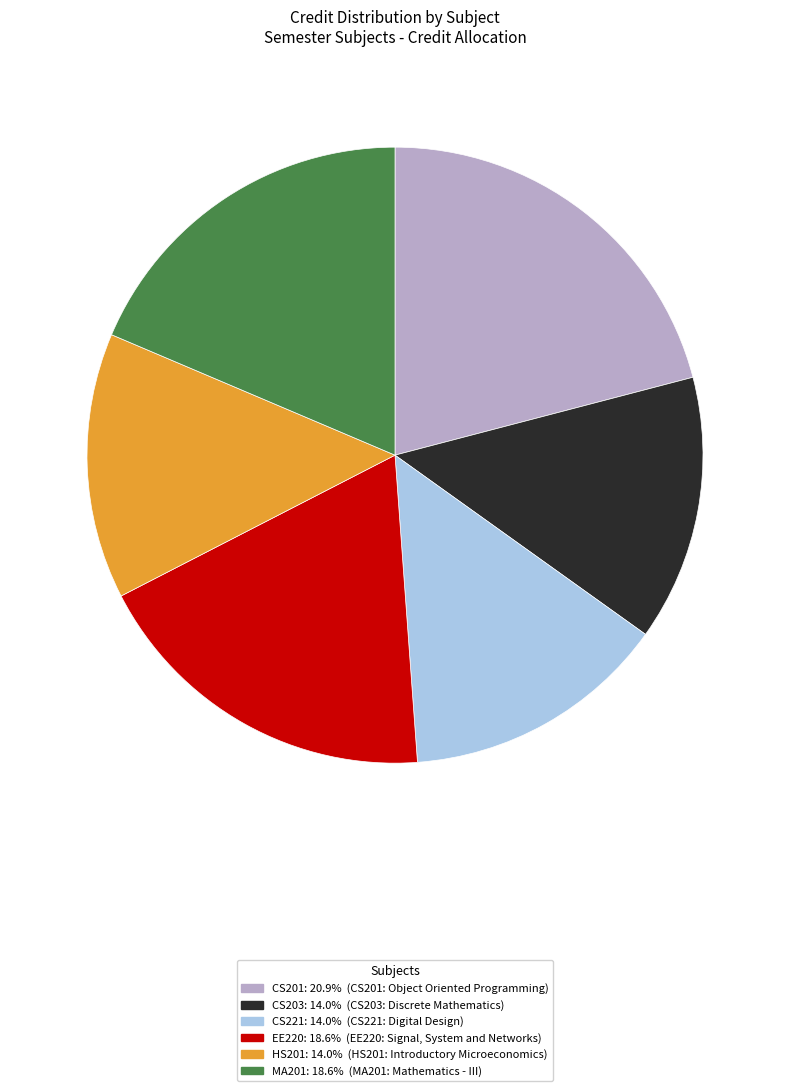

Does any single category account for the majority?

No